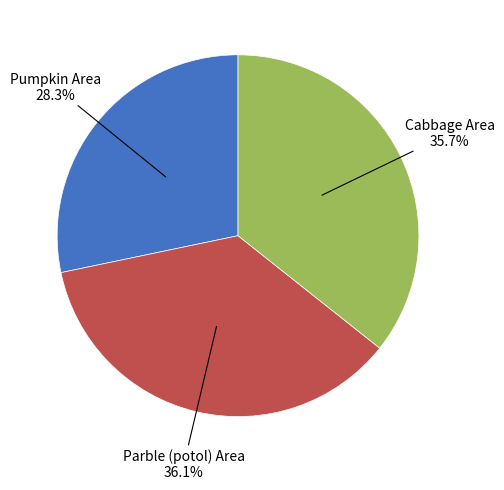

Between Pumpkin Area and Parble (potol) Area, which is larger?

Parble (potol) Area